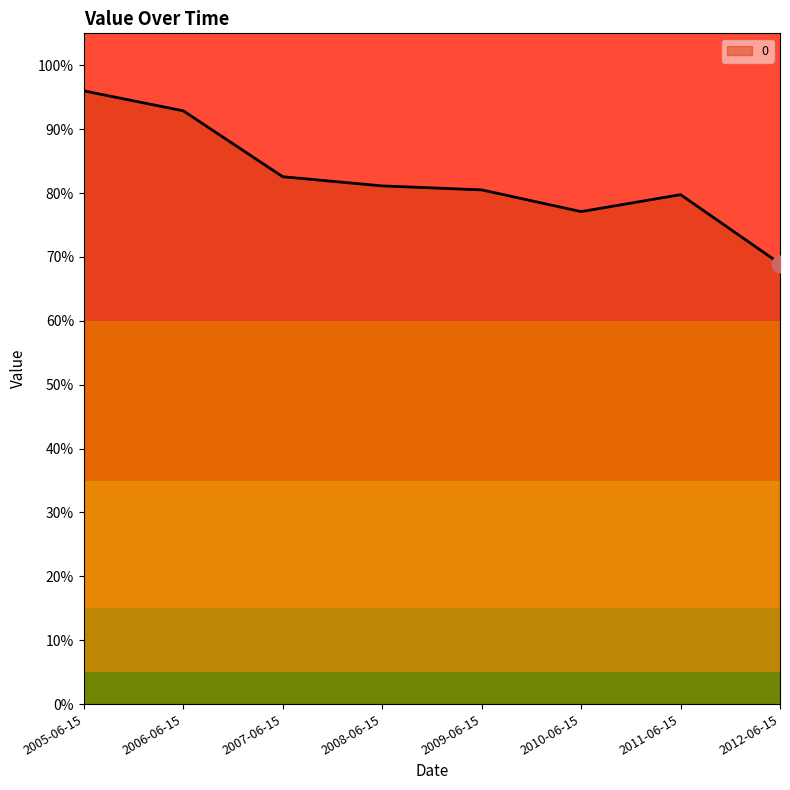

Is this an area chart (filled region under the line)?

Yes